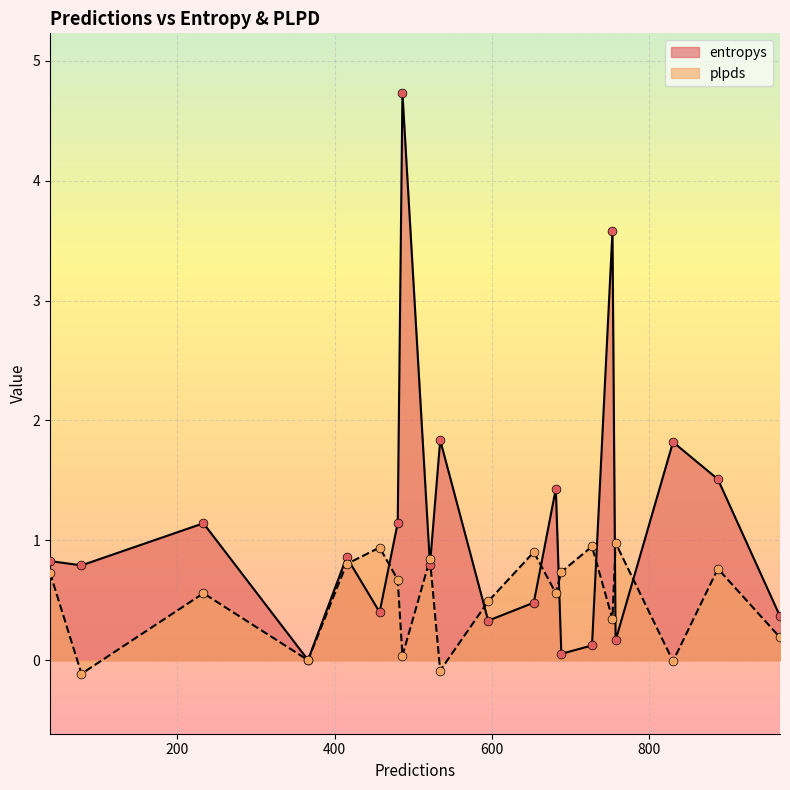

What is the total value across all series at 688?

0.8